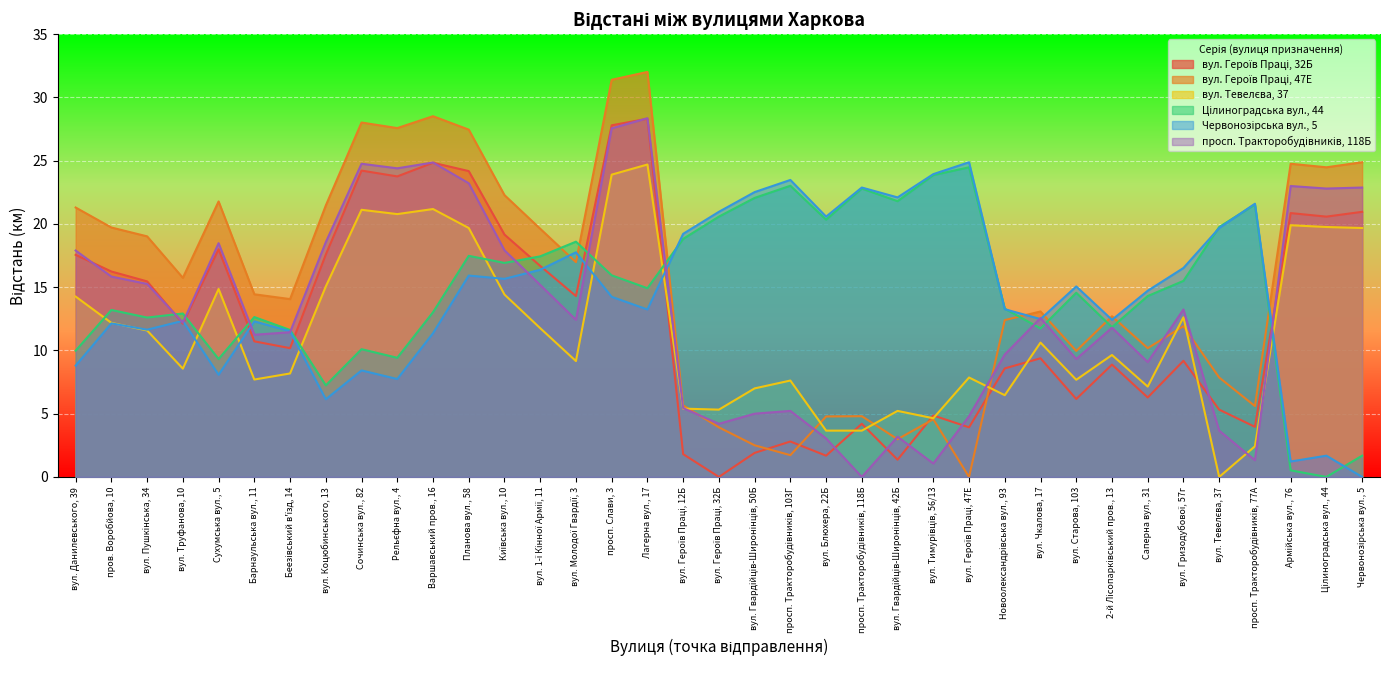

Where do Цілиноградська вул., 44 and вул. Героїв Праці, 32Б first cross each other?

вул. Пушкінська, 34 and вул. Труфанова, 10